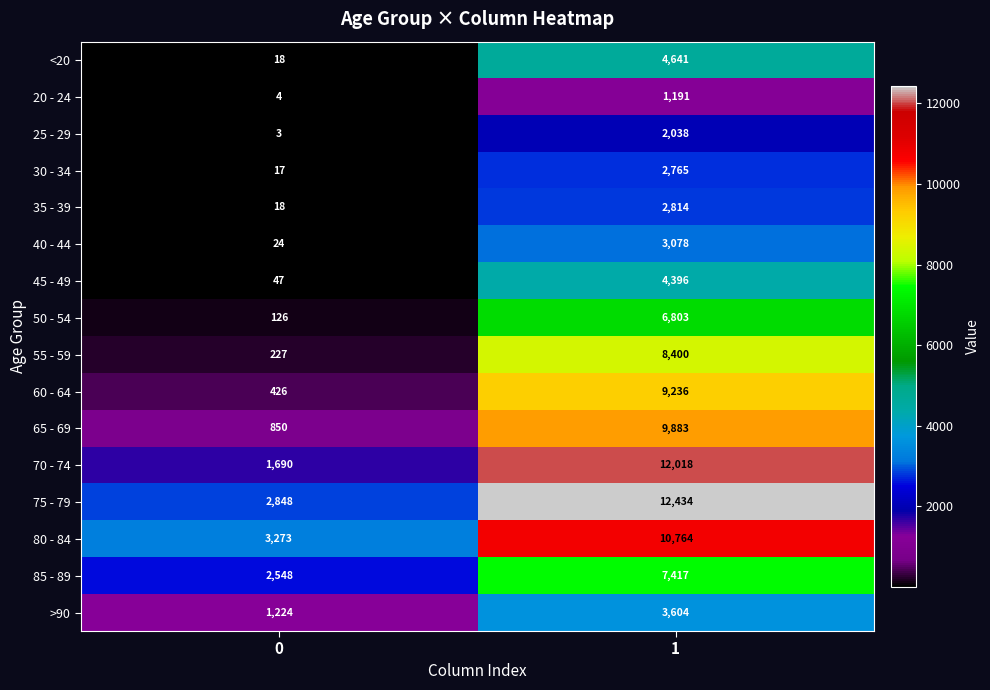

Which series changed the most between 0 and 1?

70 - 74